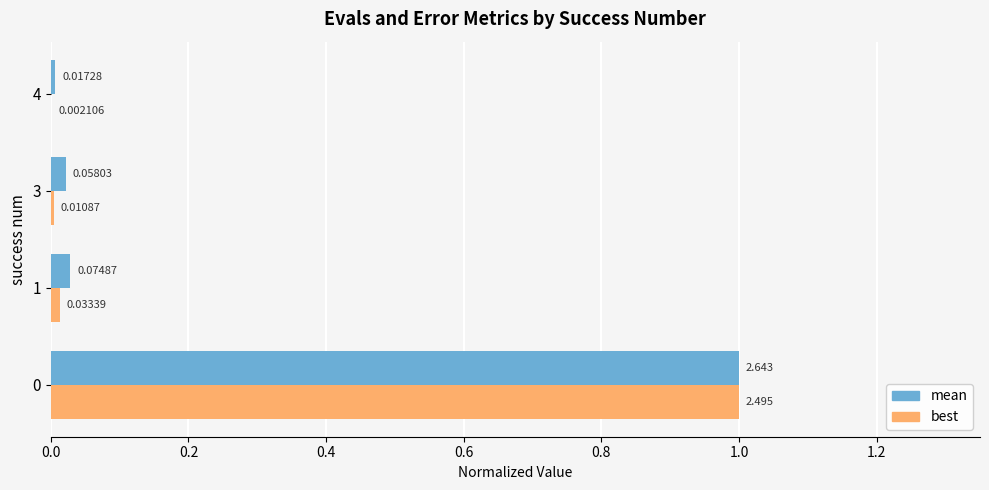

Which series has the largest total across all categories?

mean